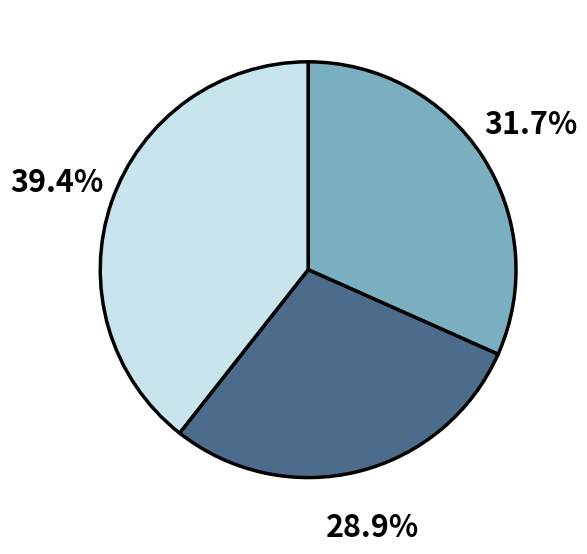

To the nearest percent, what is the average slice percentage?

33%